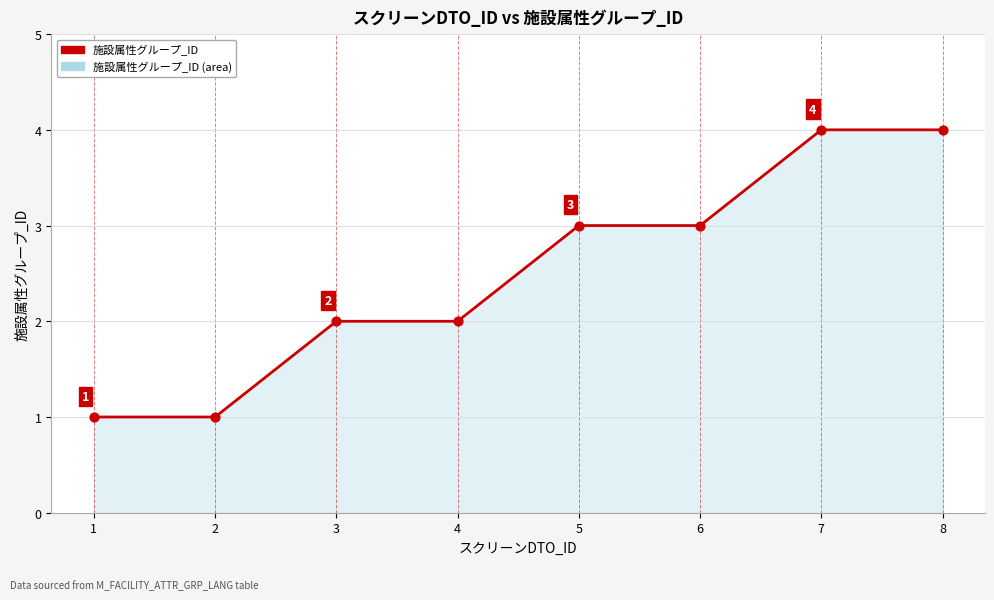

What is the change in value from 4 to 6?

+1